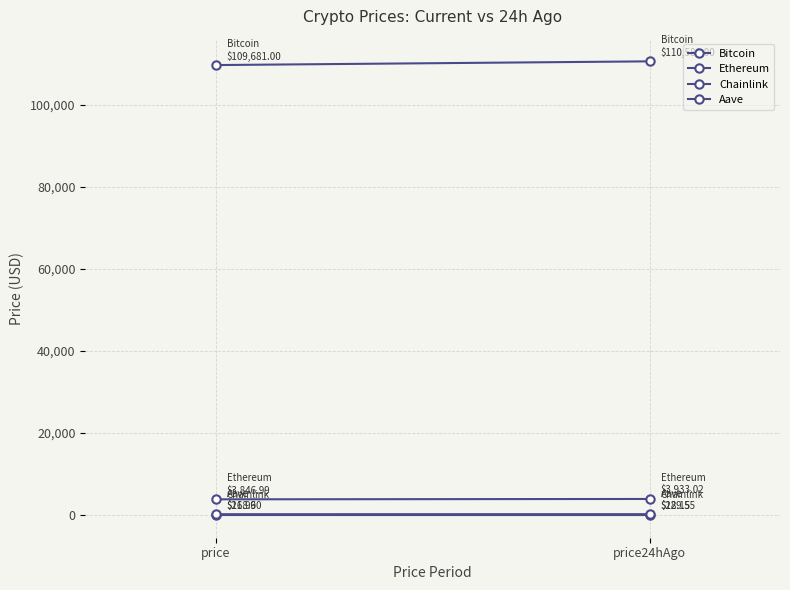

What are all the series names shown in the legend?

Bitcoin, Ethereum, Chainlink, Aave